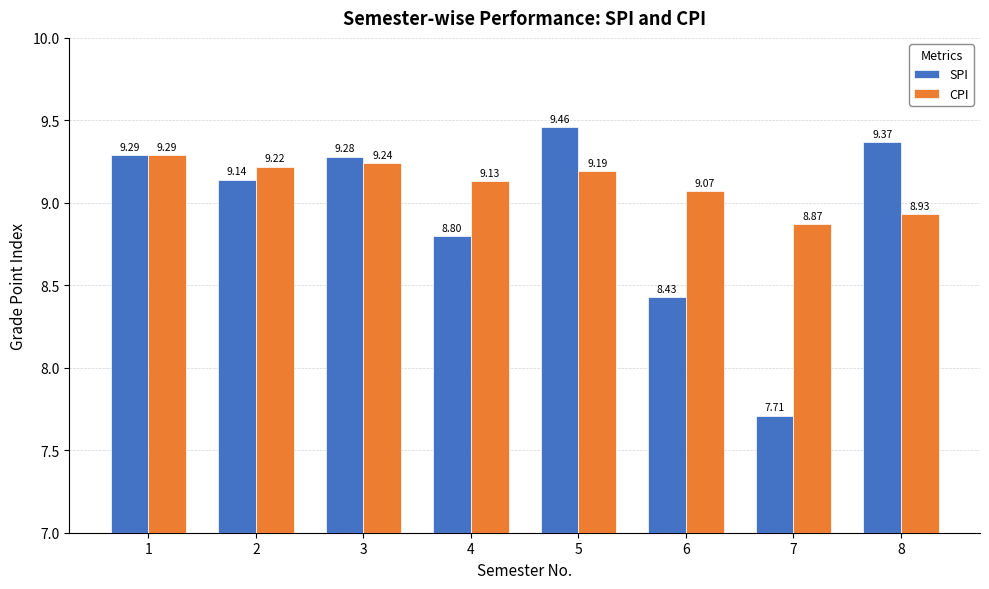

Are the bars grouped side by side (vs. stacked)?

Yes